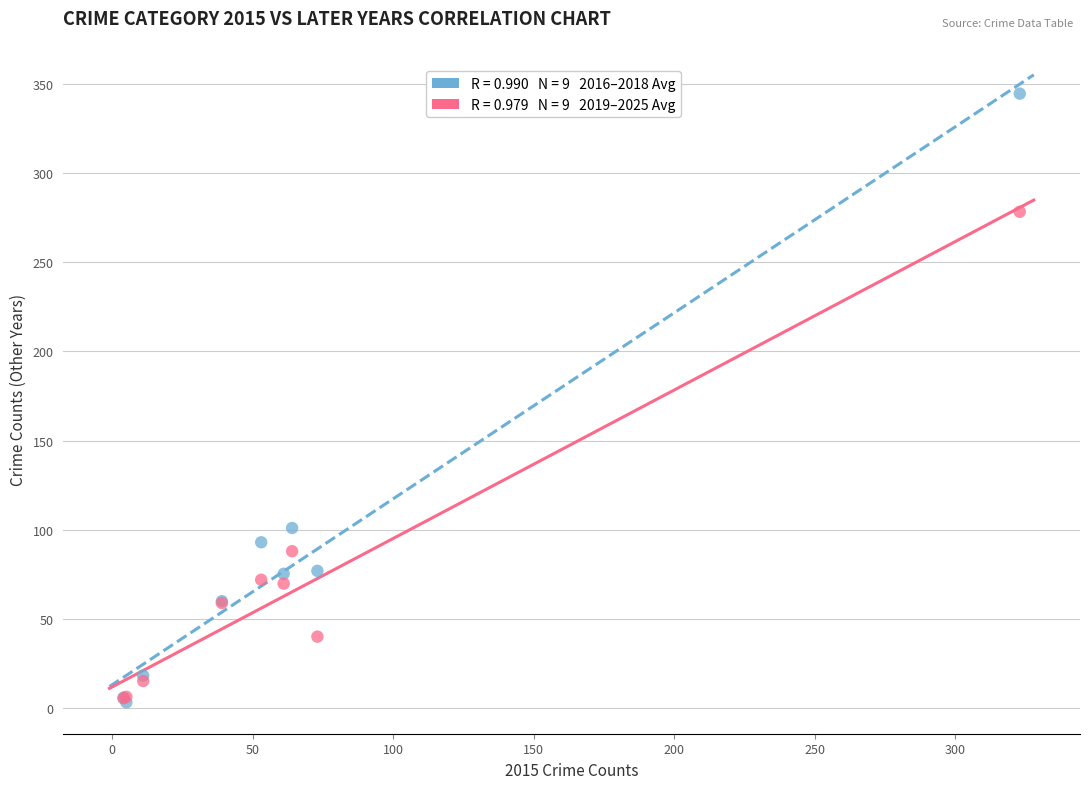

Across all series, what Y value is closest to 173?

101.0